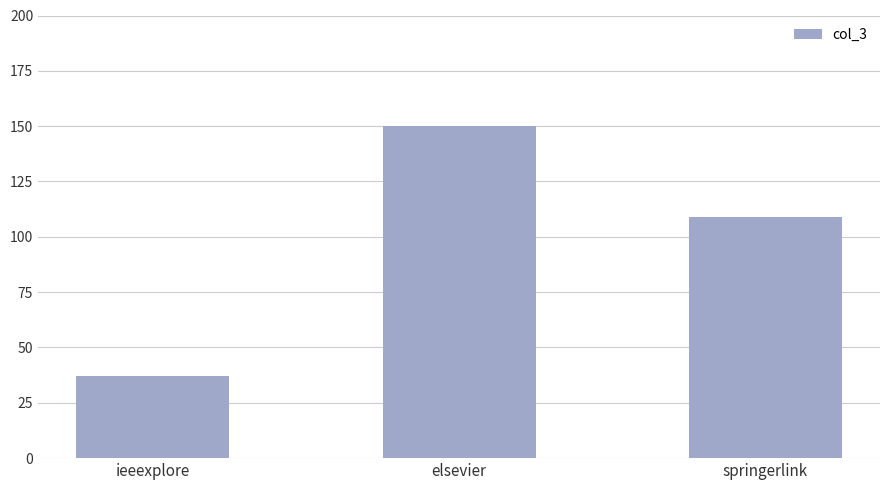

How many values are between 37 and 150?

3